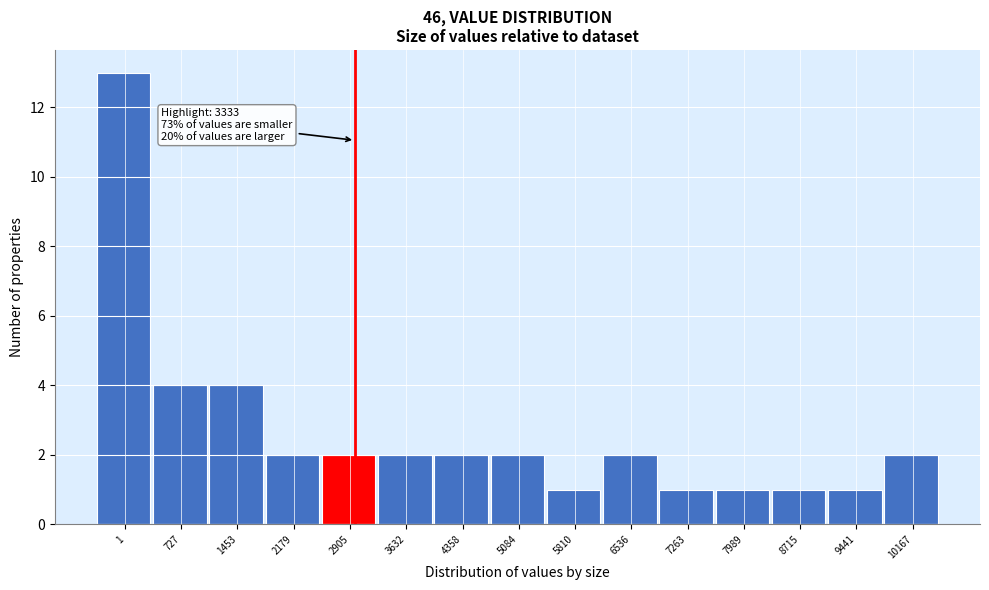

Reading right to left, transcribe all the data shown in this chart.

2	1	1	1	1	2	1	2	2	2	2	2	4	4	13